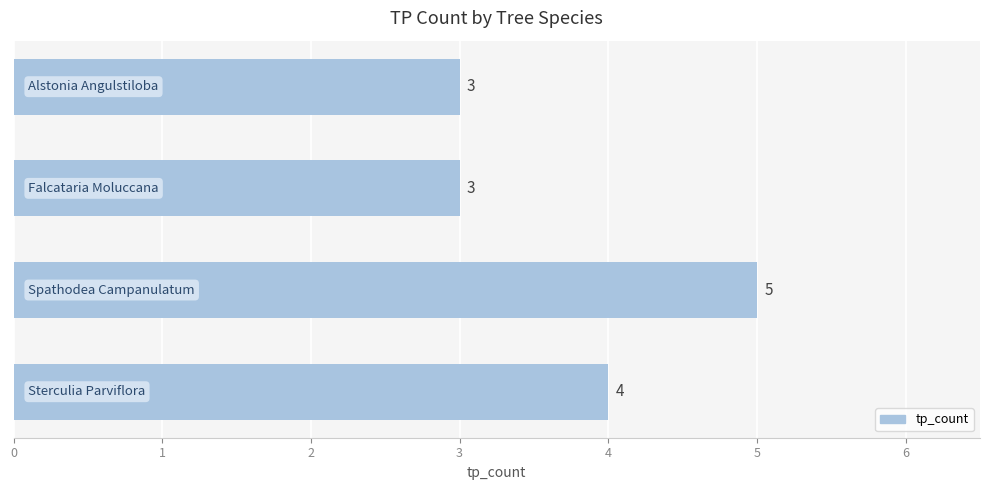

What is the value of the 4th bar from the top?

4